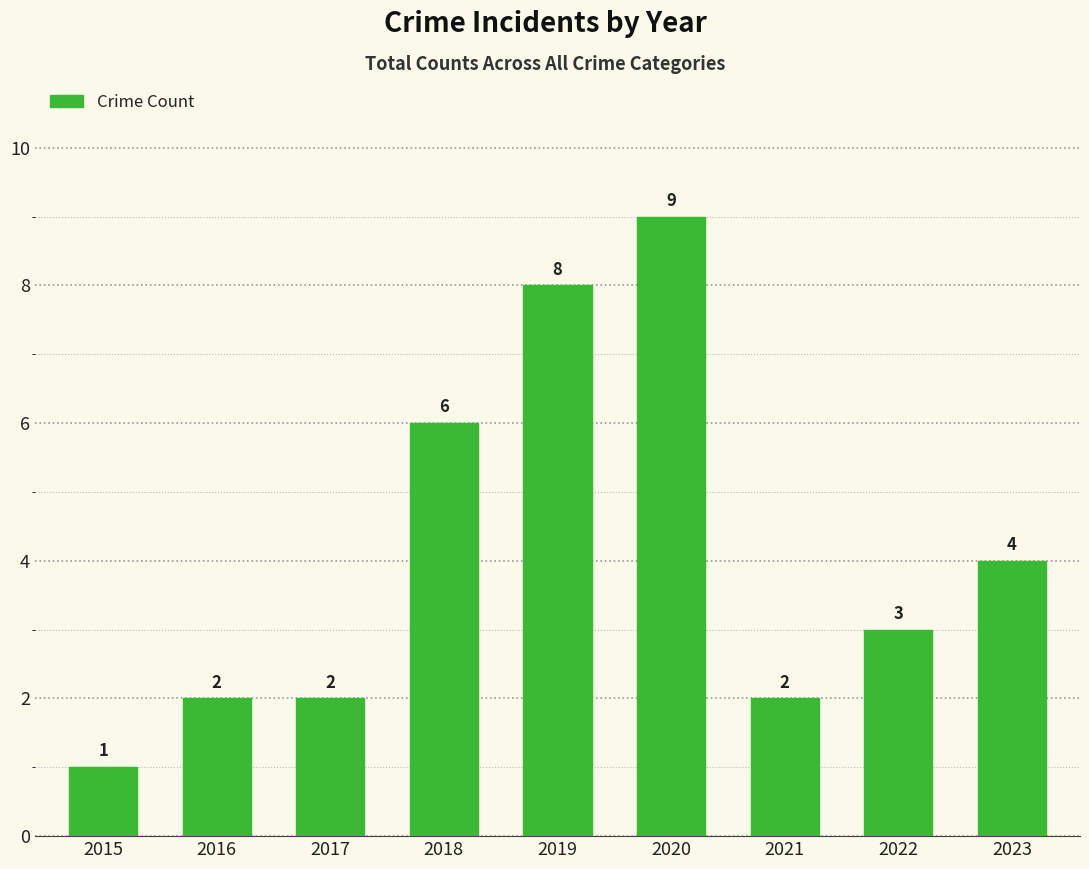

What is the ratio of the value at 2015 to the value at 2020?

0.1